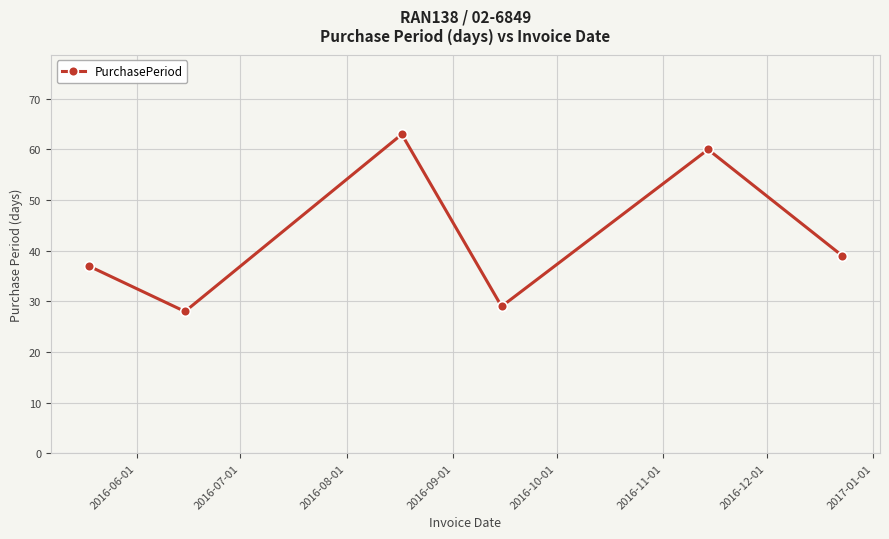

True or false: the data has more than 0 interior local peaks.

True